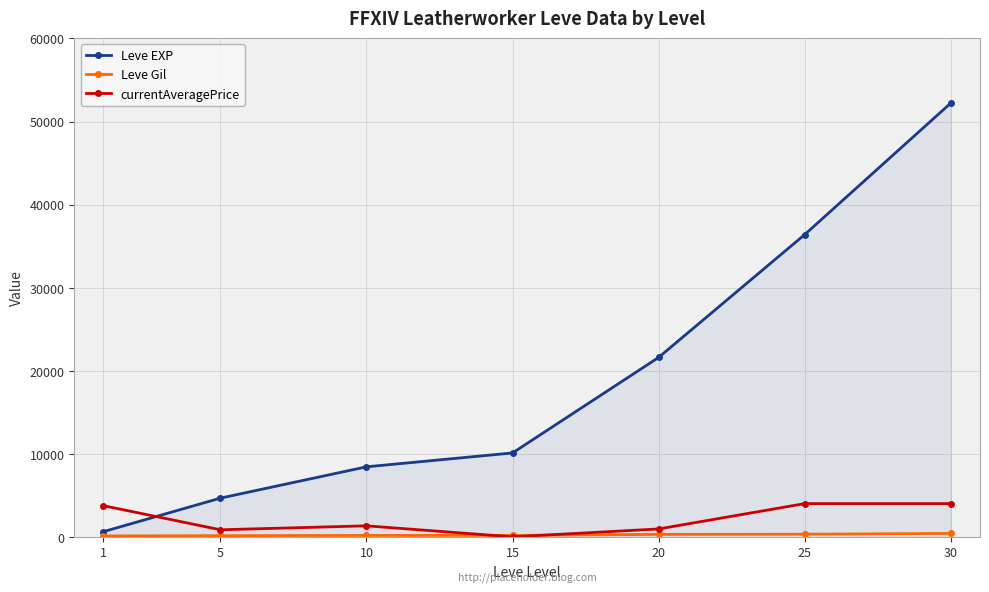

Count the number of categories in the chart.

7